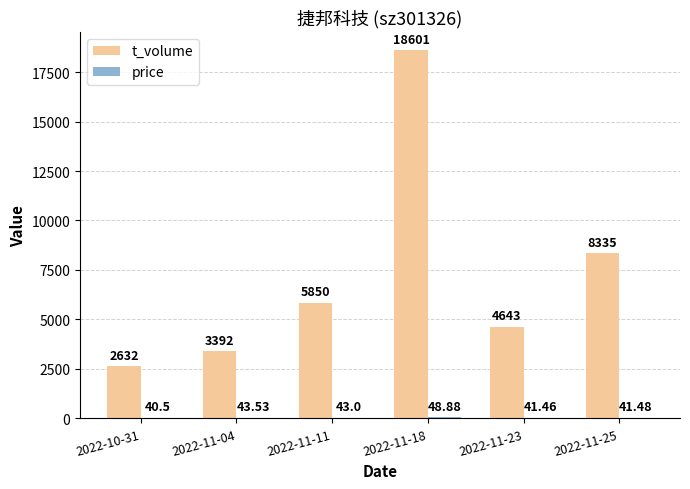

Which series changed the most between 2022-11-04 and 2022-11-23?

t_volume